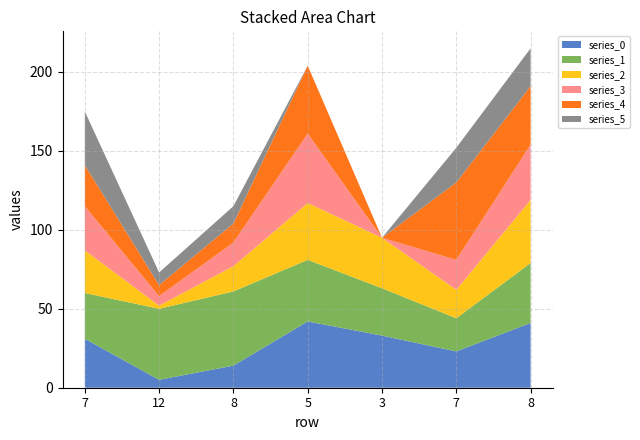

Reading right to left, extract all data points from this chart.

series_0: 41	23	33	42	14	5	31
series_1: 38	21	30	39	47	45	29
series_2: 40	18	32	36	16	2	27
series_3: 35	19	0	44	15	6	28
series_4: 37	49	0	43	12	7	26
series_5: 24	22	0	0	11	8	34